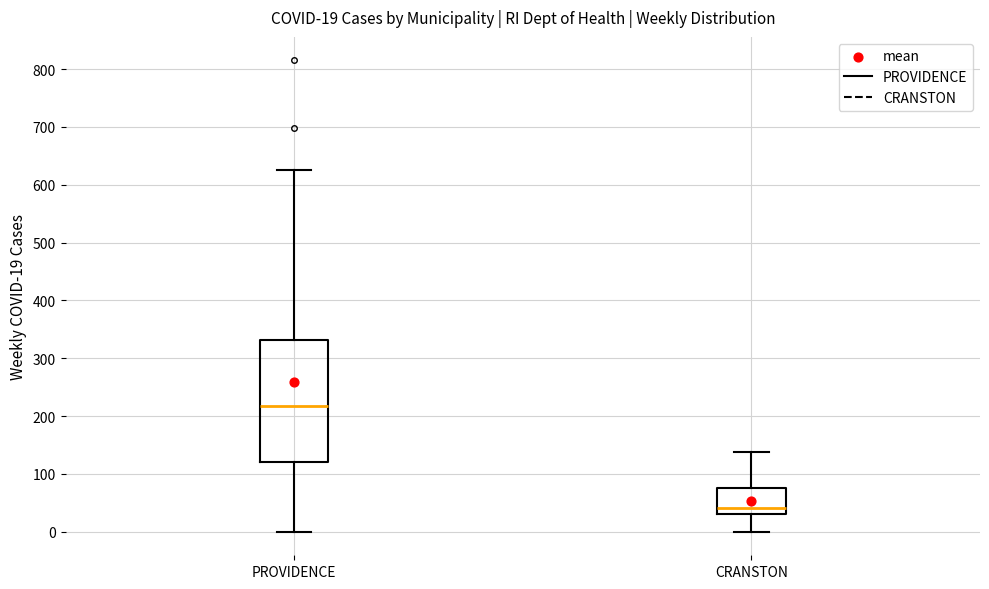

Which box's median line is the lowest?

CRANSTON